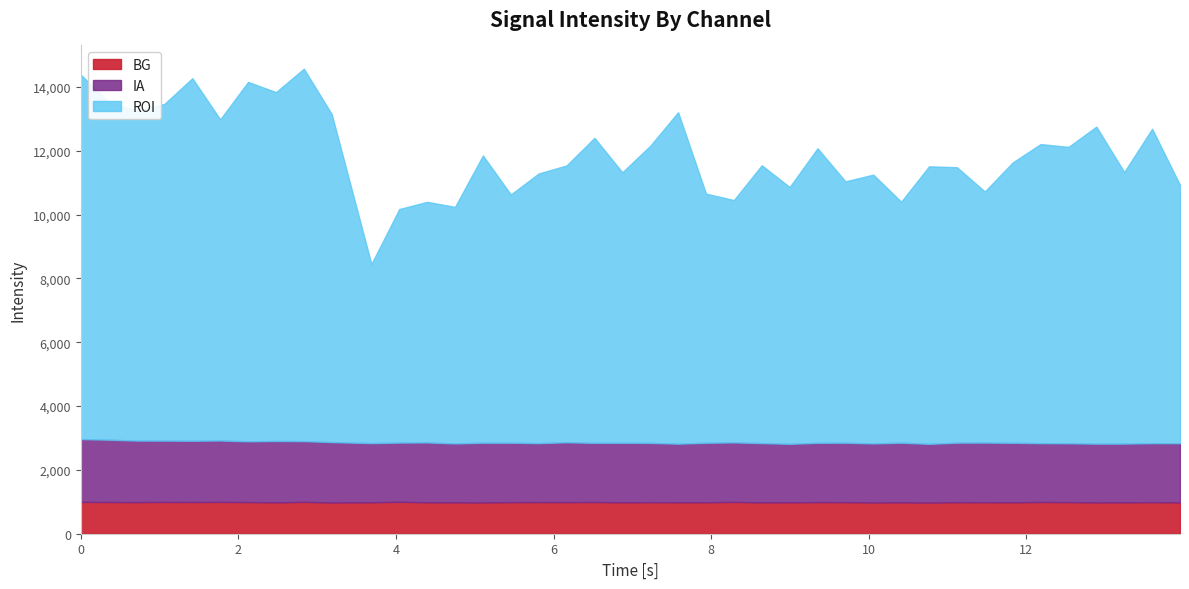

What is the label of the 26th point from the right?

5.1038